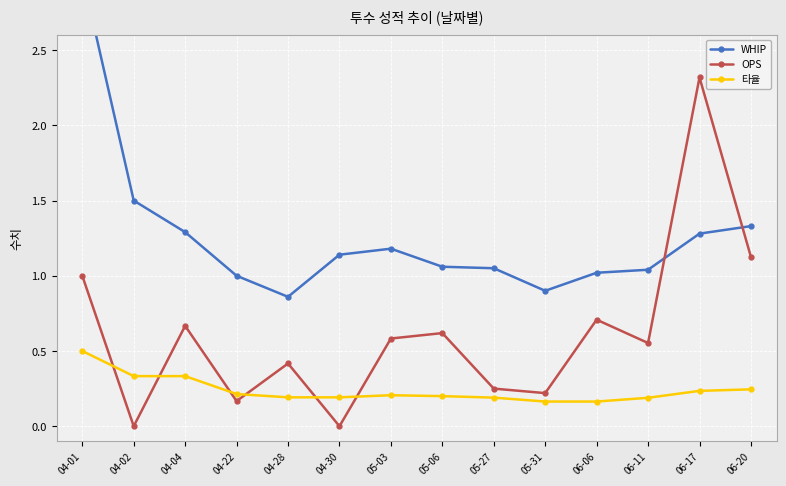

What is the difference between the 타율 values at 04-30 and 04-01?

0.3